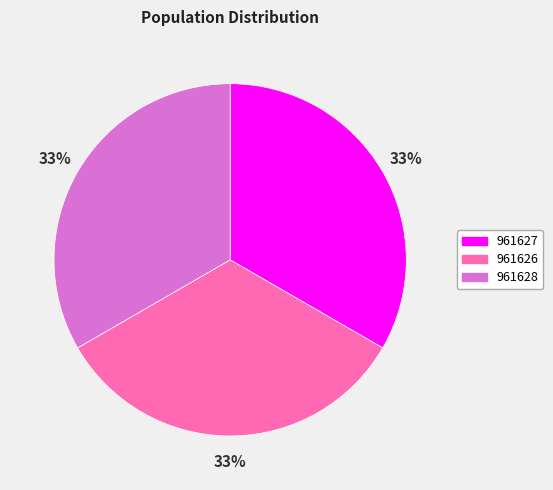

Count the number of slices in the pie.

3